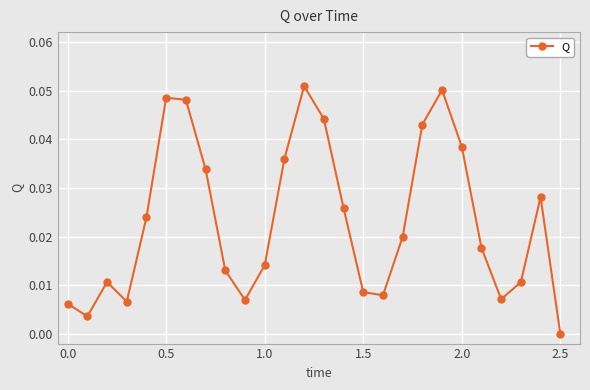

How many points are higher than both their immediate neighbors (excluding endpoints)?

5